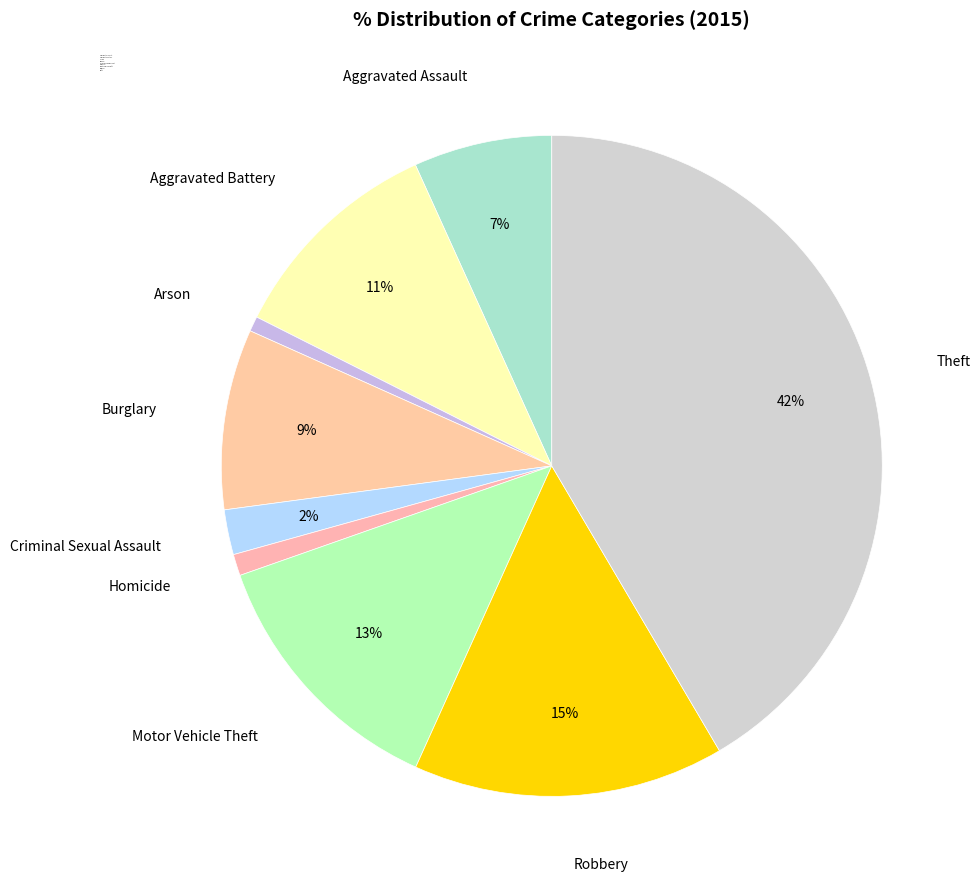

Does any single category account for the majority?

No